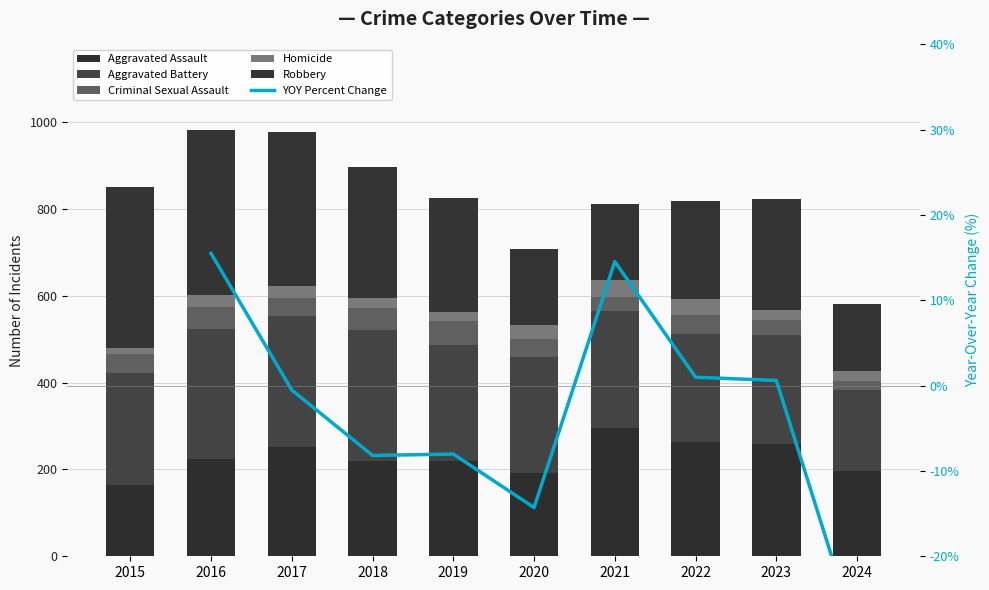

At how many categories does at least one series exceed 247?

9